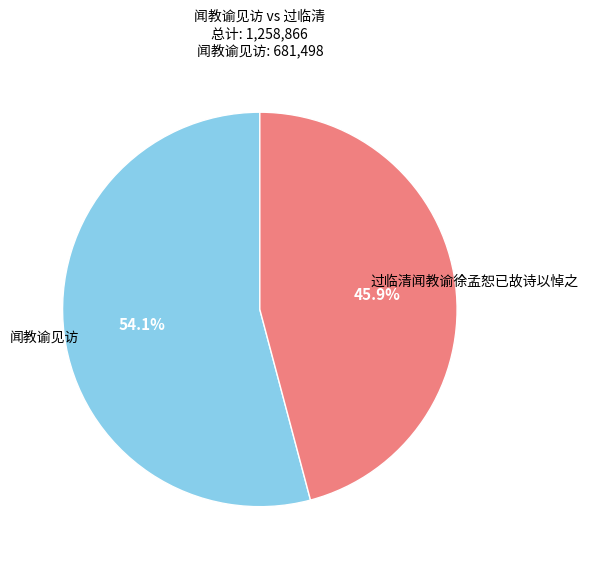

Count the number of slices in the pie.

2